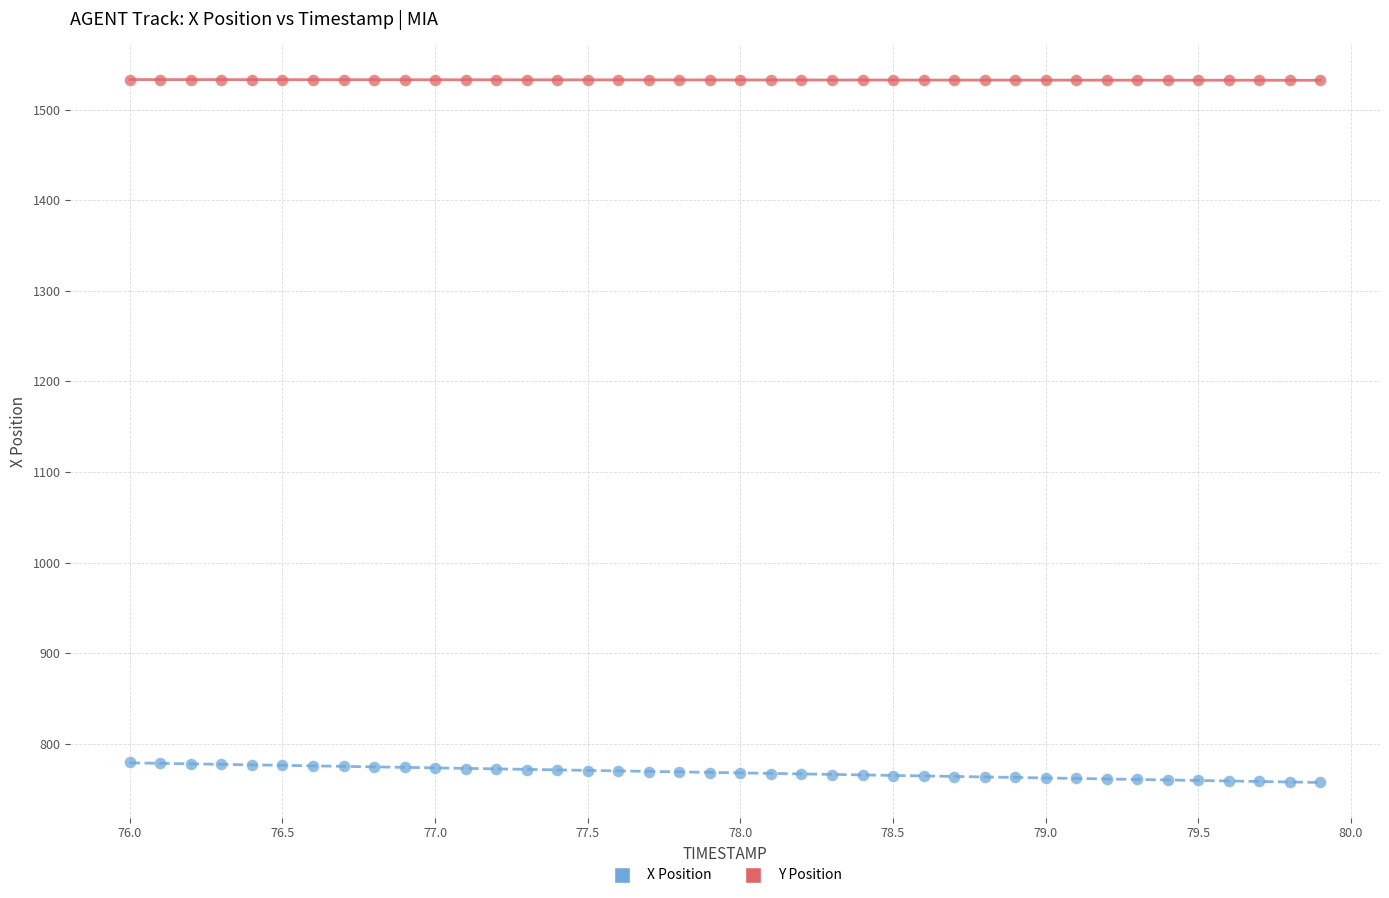

Which series reaches the minimum Y coordinate?

X Position